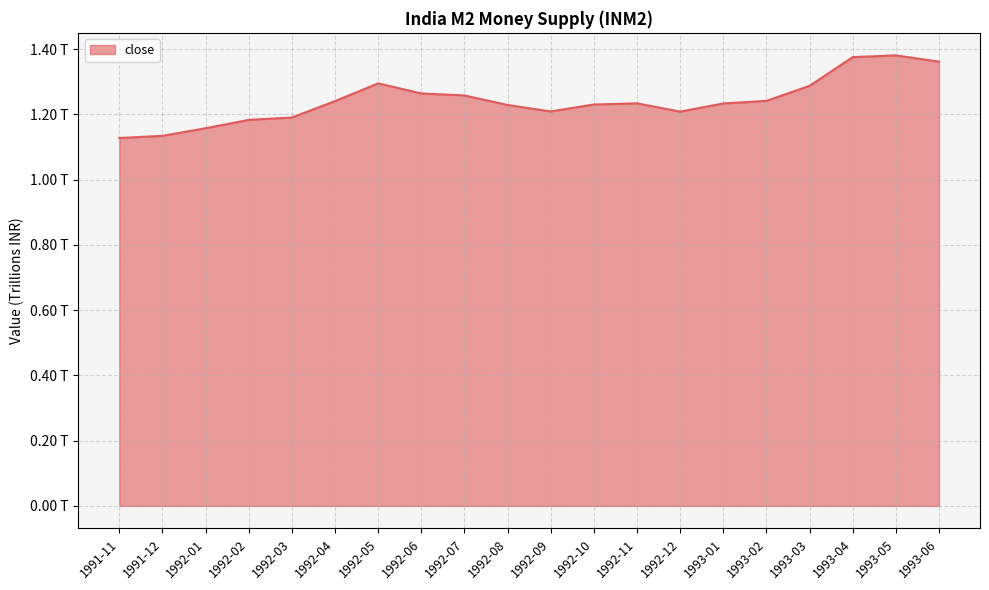

How many interior local peaks (higher than both neighbors) does the data have?

3